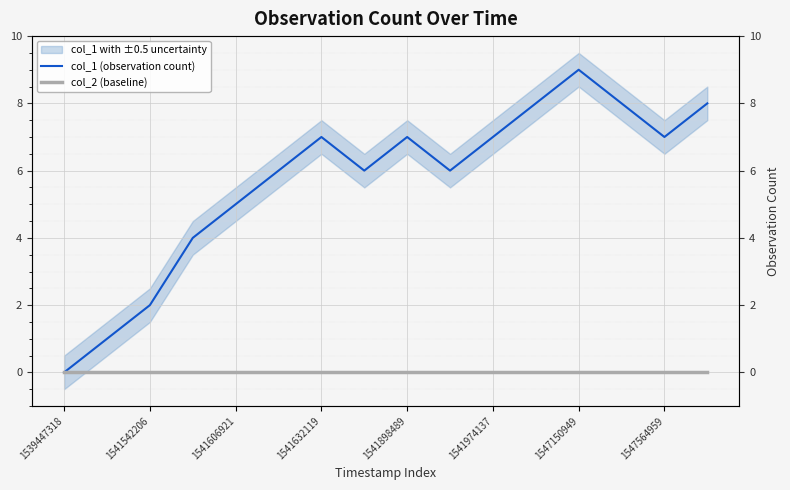

Which series has the largest total across all categories?

col_1 (observation count)